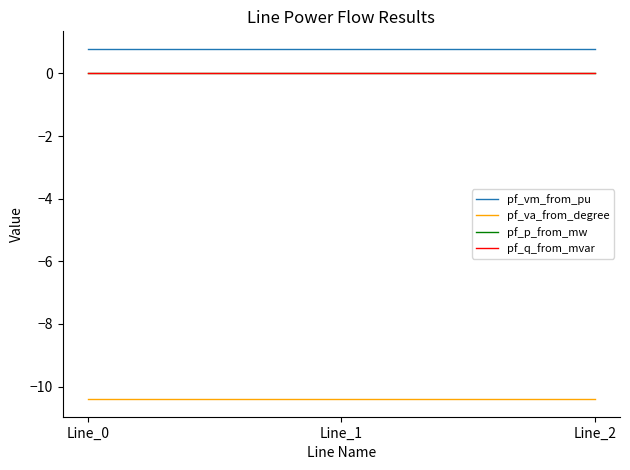

What is the lowest value of the pf_va_from_degree series?

-10.4